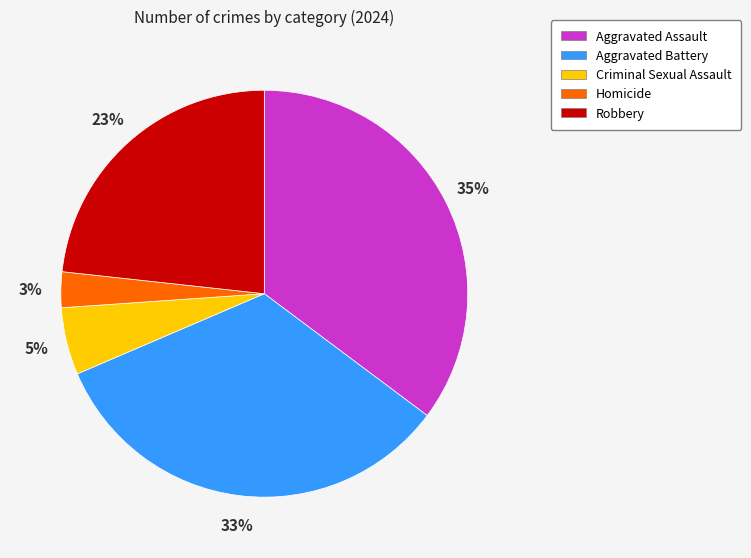

To the nearest percent, what is the combined percentage of Homicide and Aggravated Assault?

38%